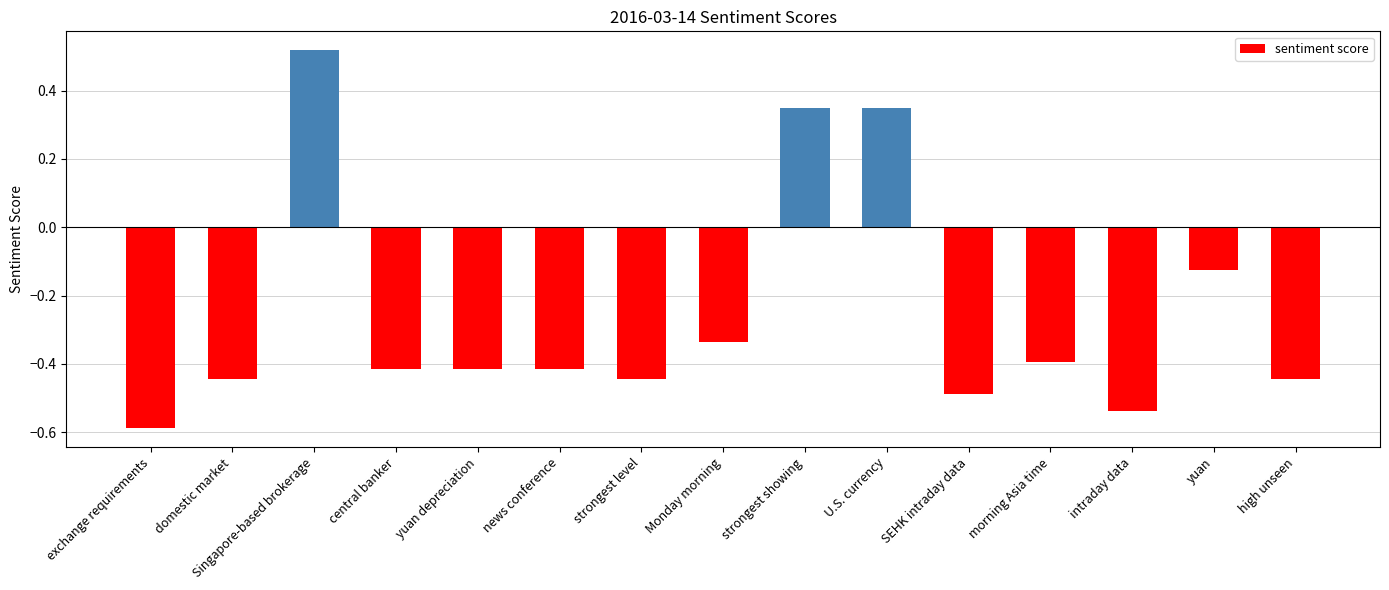

Count the values in the range 0 to 1.

3